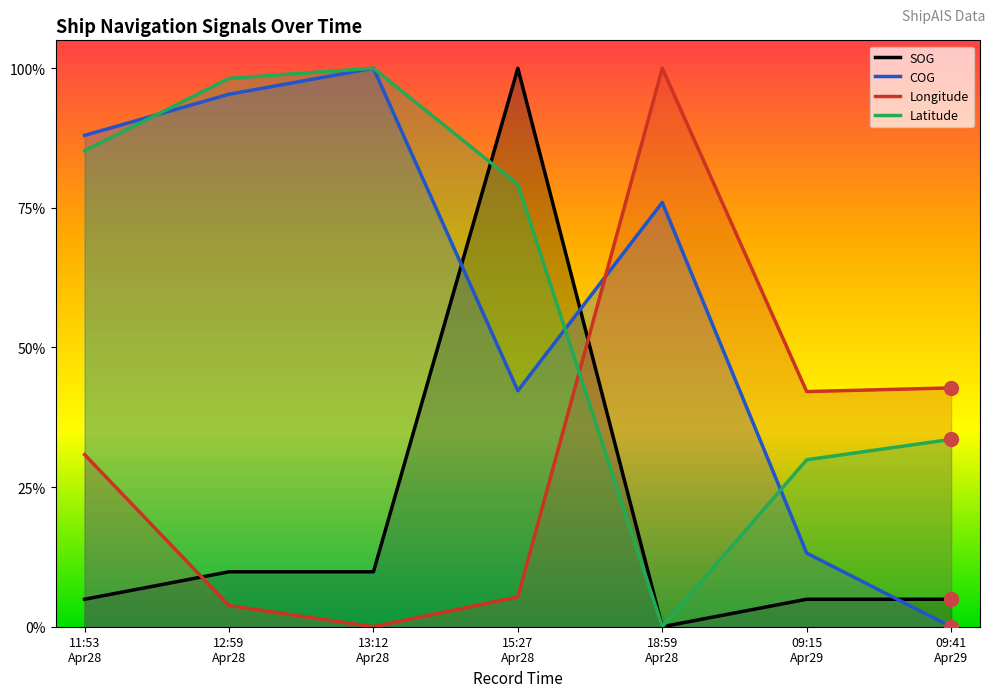

Reading left to right, list all the values displayed in this chart.

SOG: 0.0	0.1	0.1	1.0	0.0	0.0	0.0
COG: 0.9	1.0	1.0	0.4	0.8	0.1	0.0
Longitude: 0.3	0.0	0.0	0.1	1.0	0.4	0.4
Latitude: 0.9	1.0	1.0	0.8	0.0	0.3	0.3